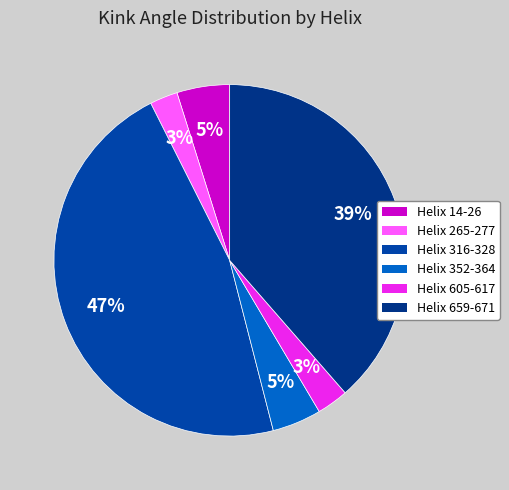

Do Helix 14-26 and Helix 265-277 together represent more than half of the pie?

No